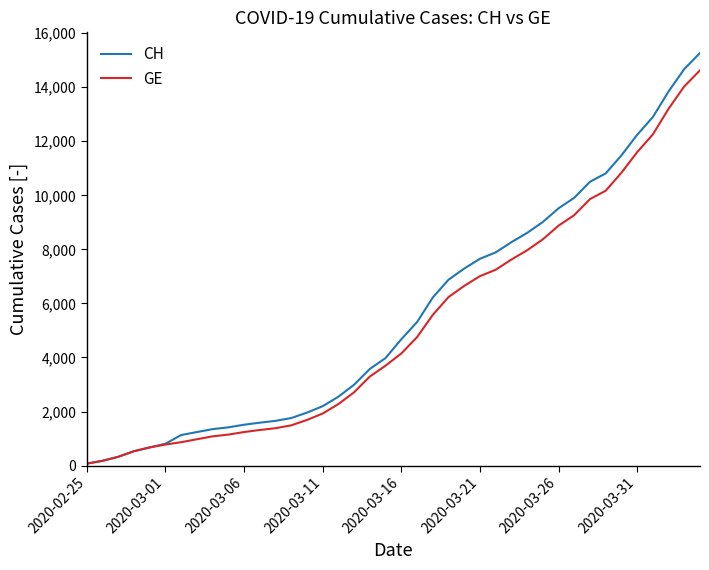

Rank the series by their maximum value, from highest to lowest.

CH, GE